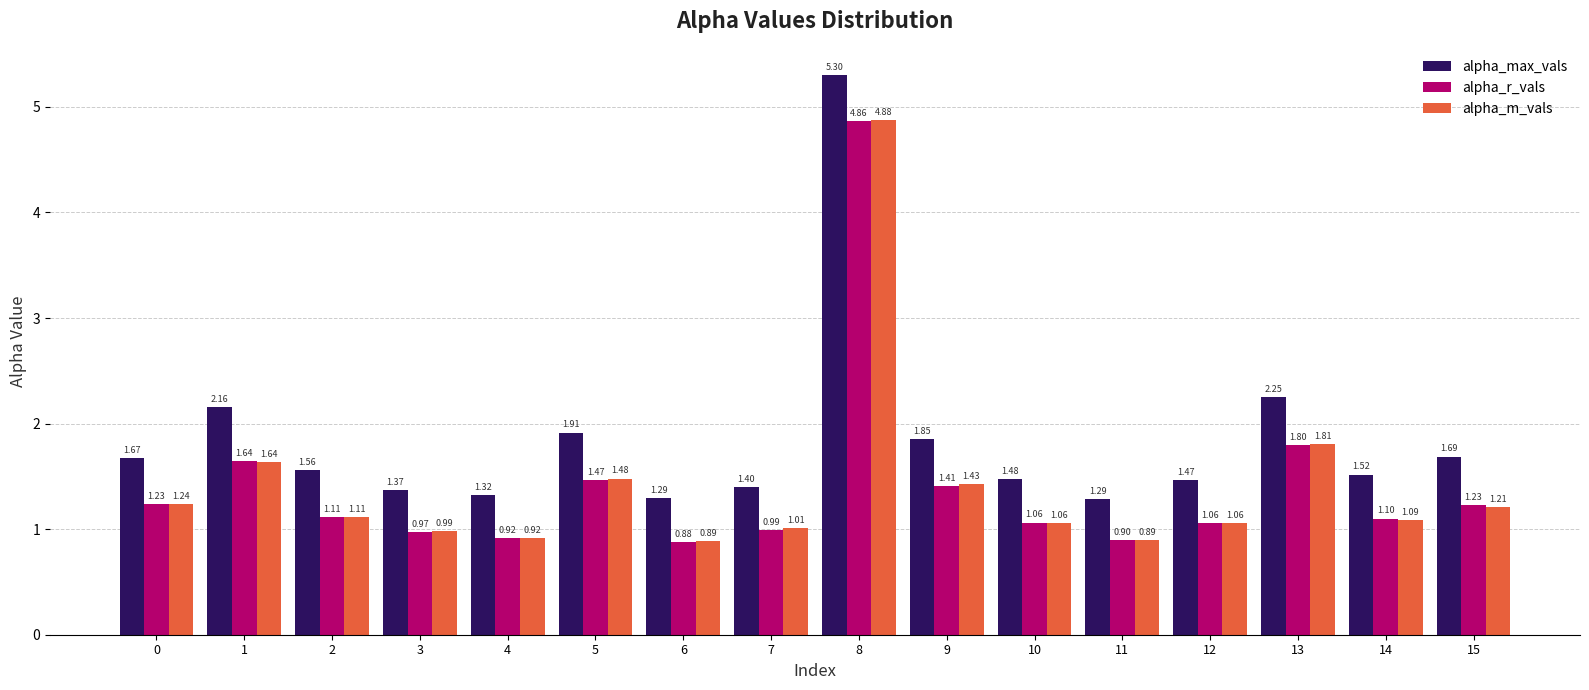

Is the value of alpha_r_vals at 14 greater than the value of alpha_max_vals at 14?

No